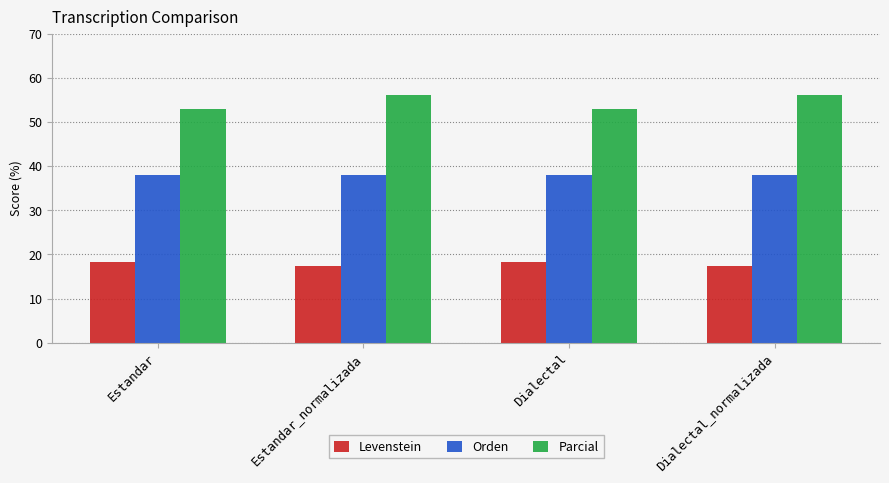

Rank the series by their maximum value, from lowest to highest.

Levenstein, Orden, Parcial